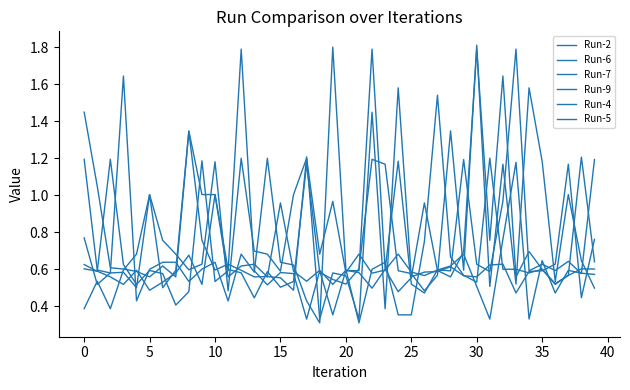

Is this an area chart (filled region under the line)?

No